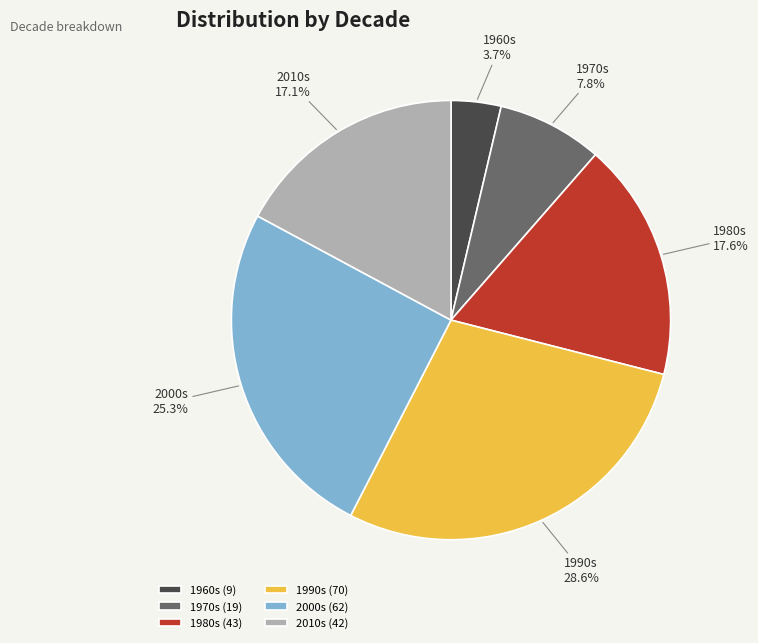

What is the smallest slice in the pie chart?

1960s